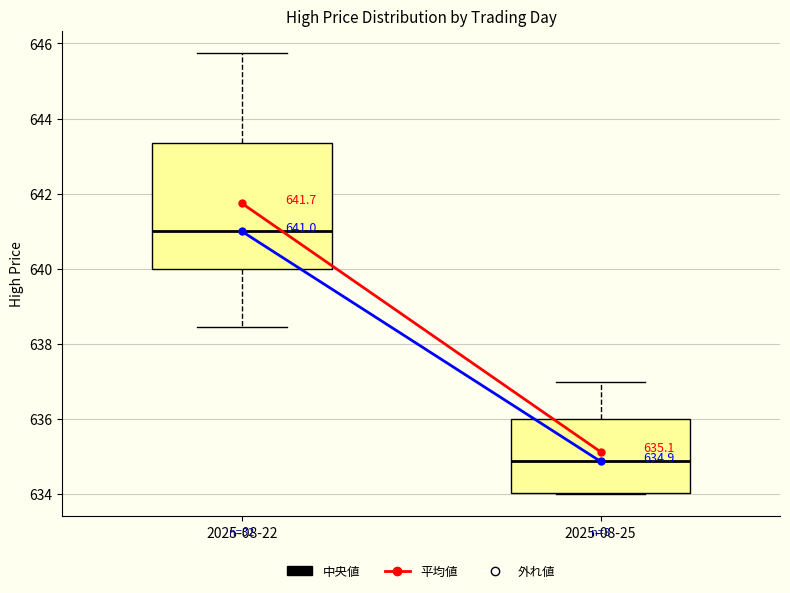

Which box has the highest median line?

2025-08-22